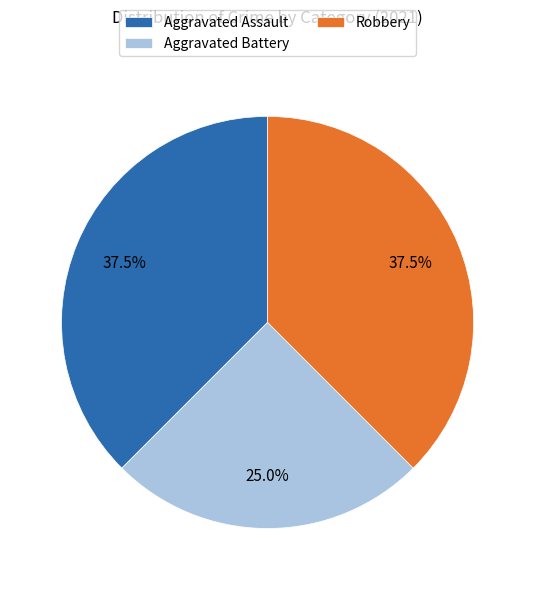

Count the number of slices in the pie.

3